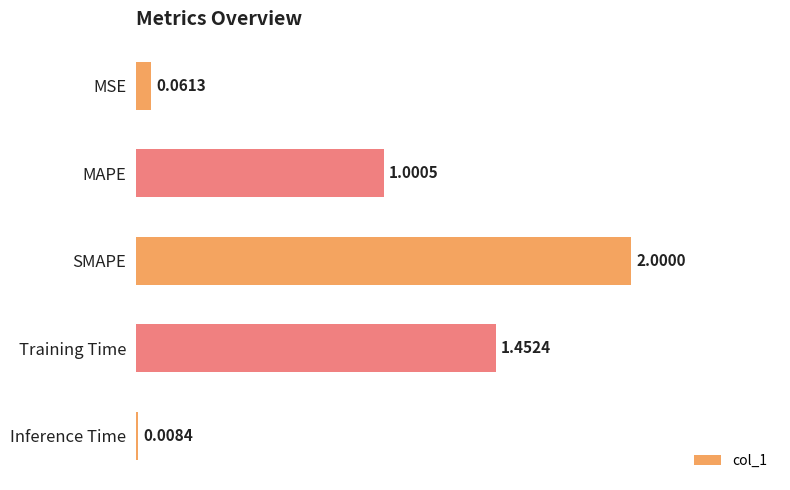

What is the difference between the maximum and second lowest values?

1.9